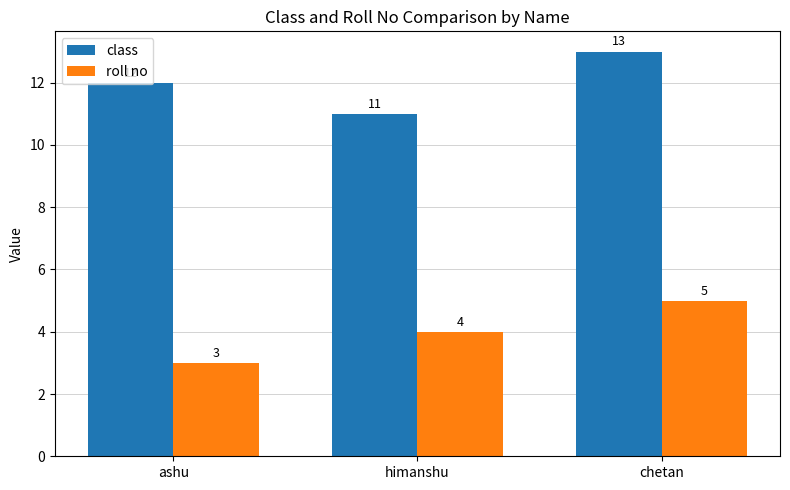

Which category has the lowest value in the roll no series?

ashu